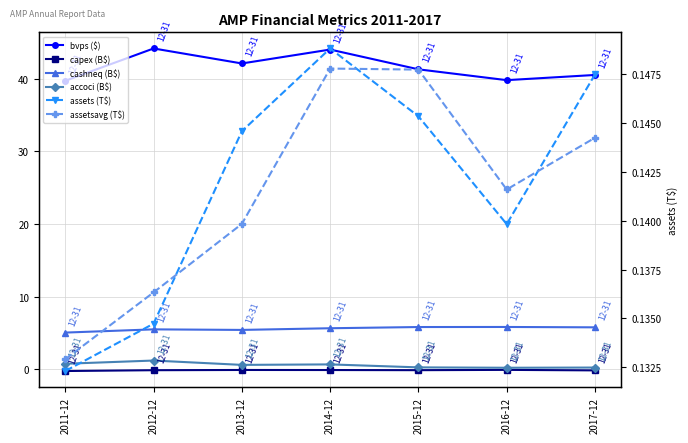

The cashneq (B$) series shows 5.8 at 2015-12. True or false?

True